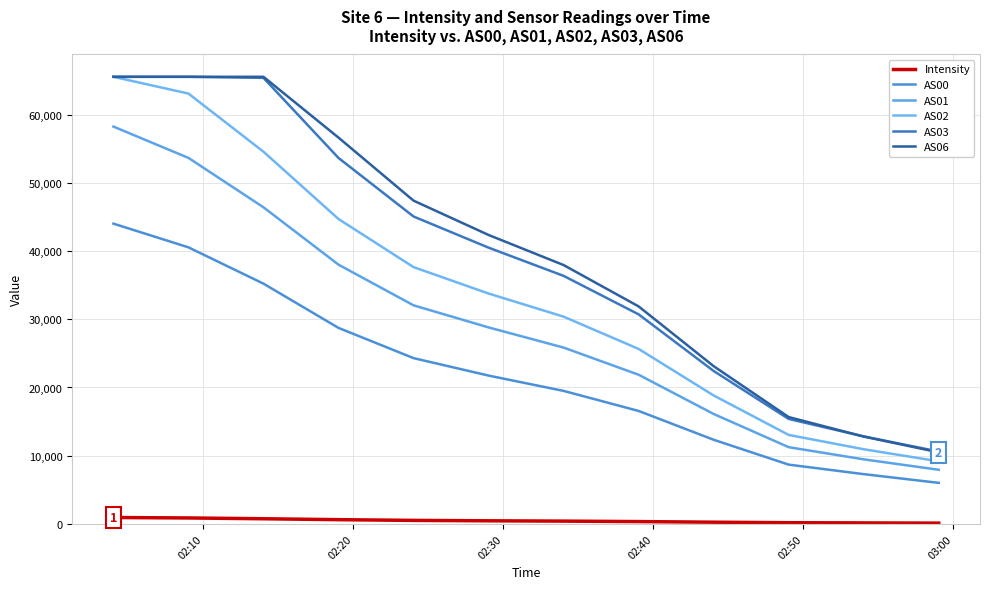

Which label corresponds to the largest value in the chart?

02:10